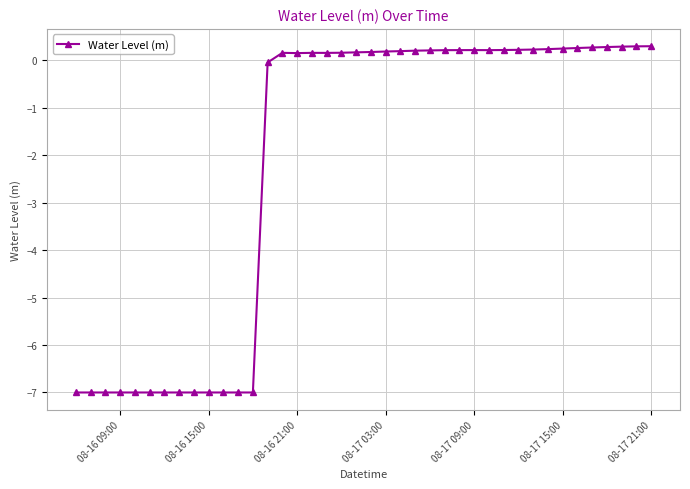

What is the maximum value shown in the chart?

0.3